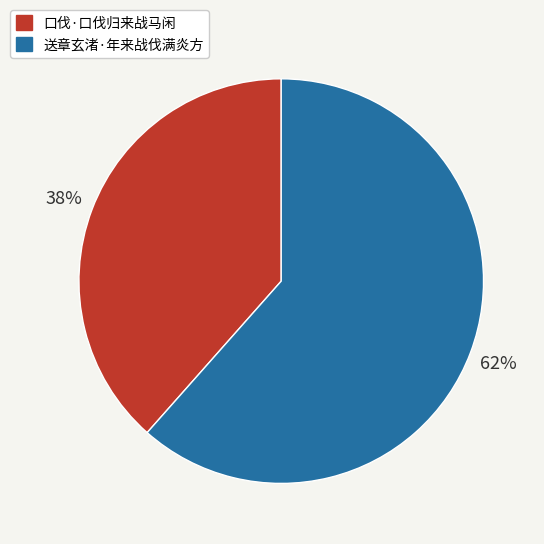

Between 送章玄渚·年来战伐满炎方 and 口伐·口伐归来战马闲, which is larger?

送章玄渚·年来战伐满炎方